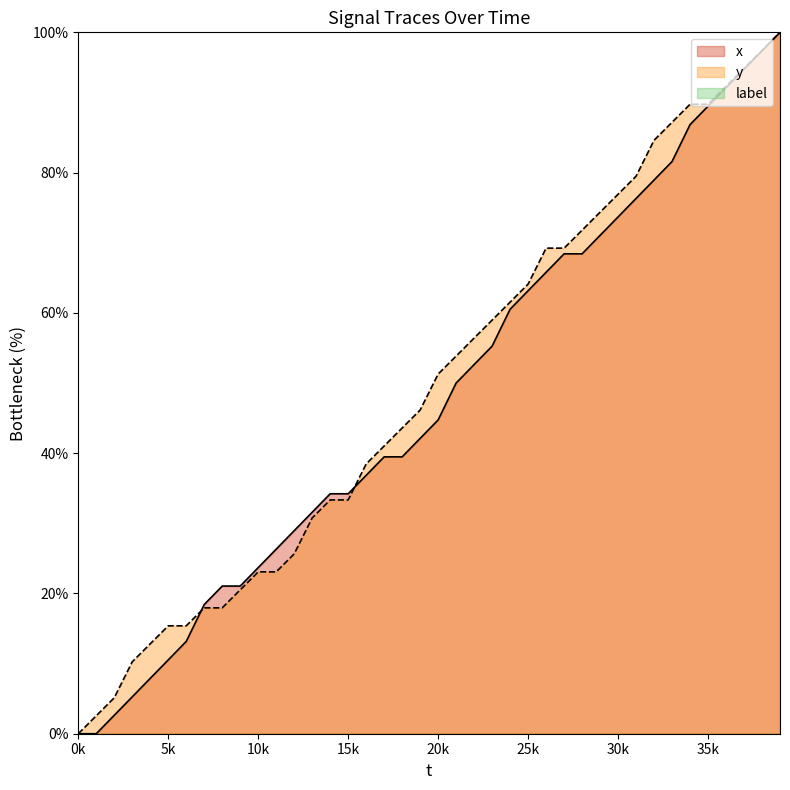

True or false: y and x intersect in this chart.

True